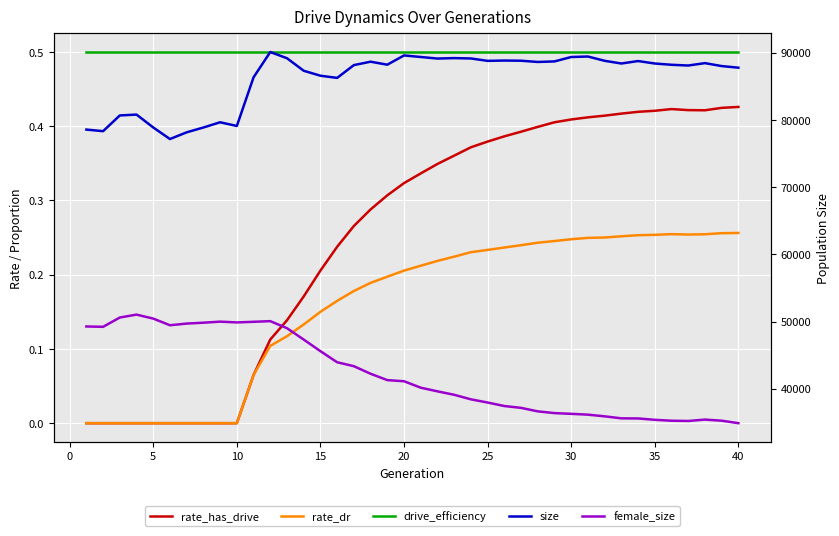

What is the value of the female_size point at the 10th from the left?

49880.0